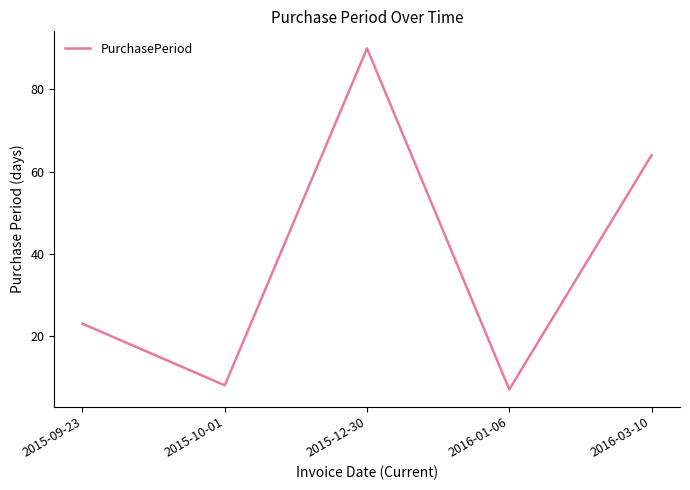

At which category does the chart reach its minimum across all series?

2016-01-06